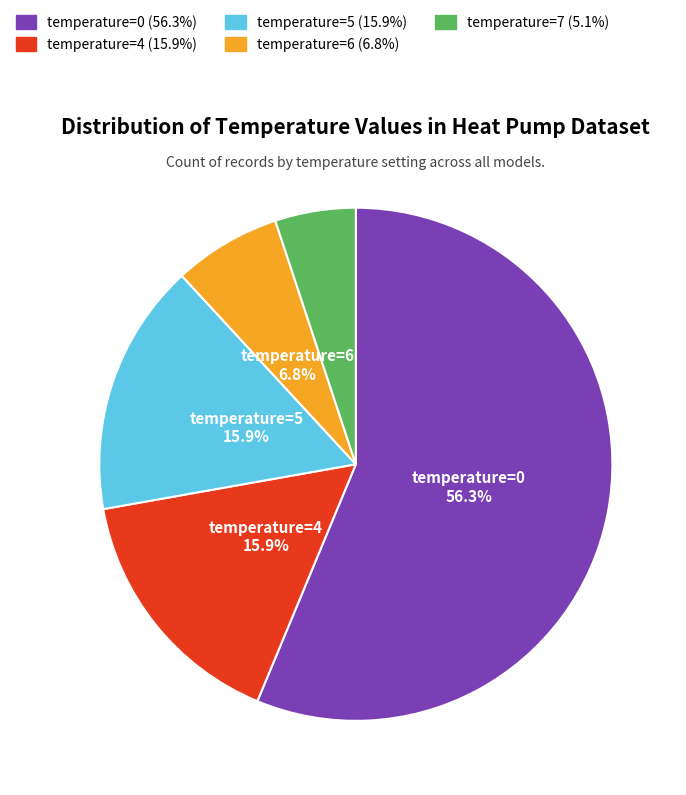

To the nearest percent, what is the difference between the largest and smallest slice percentages?

51%